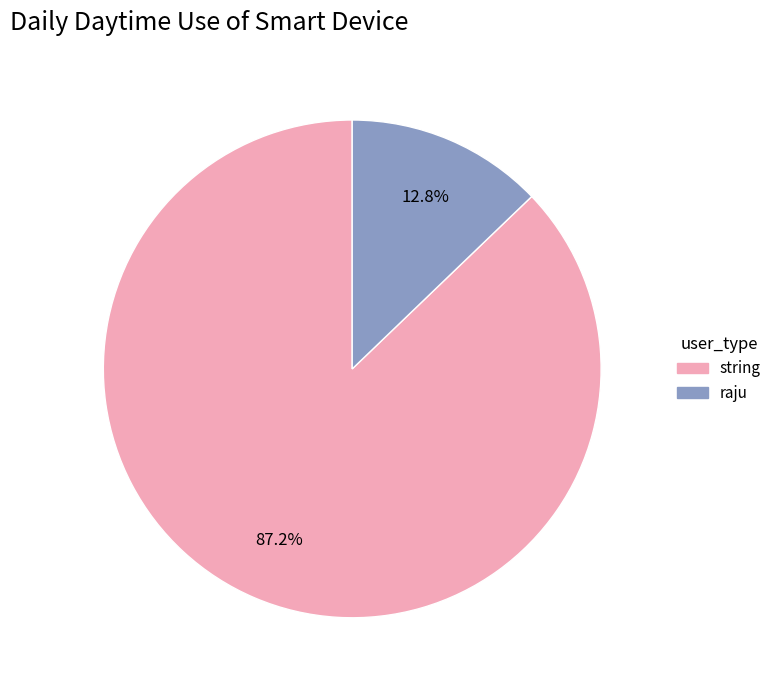

What is the smallest slice in the pie chart?

raju